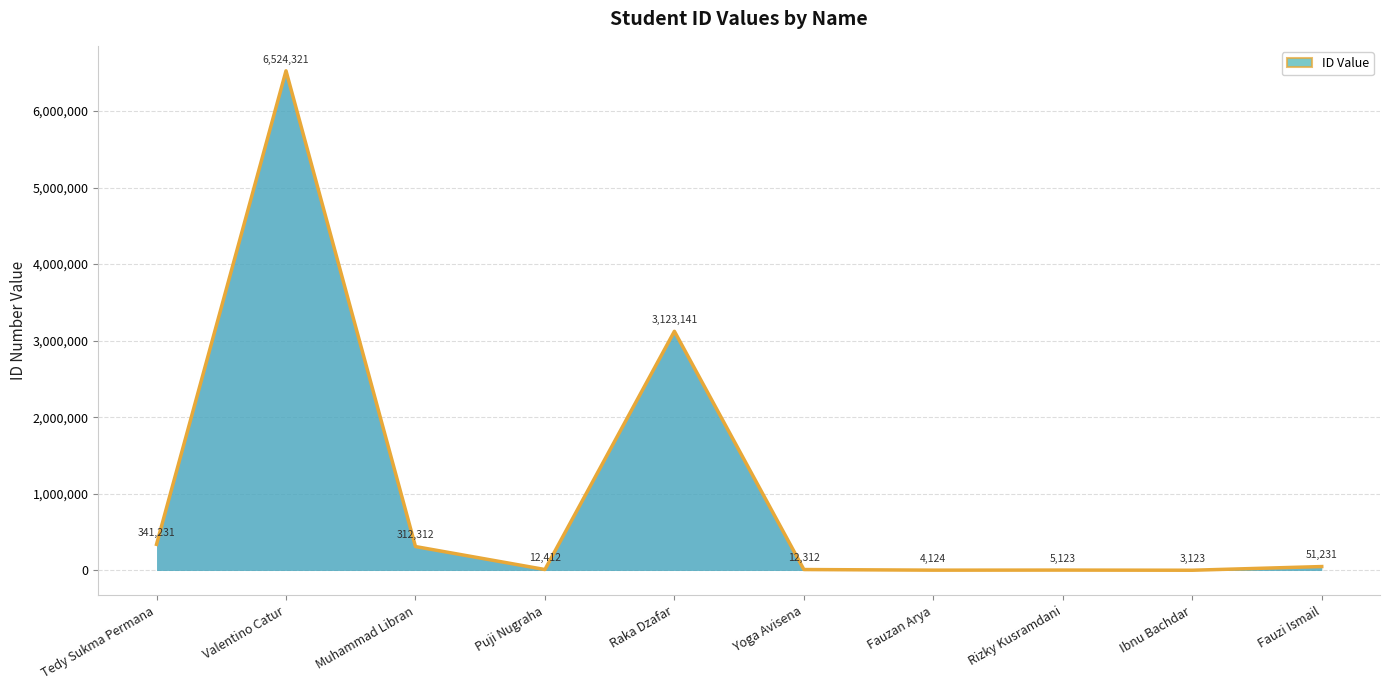

Is it true that the value at Yoga Avisena is 12312?

True